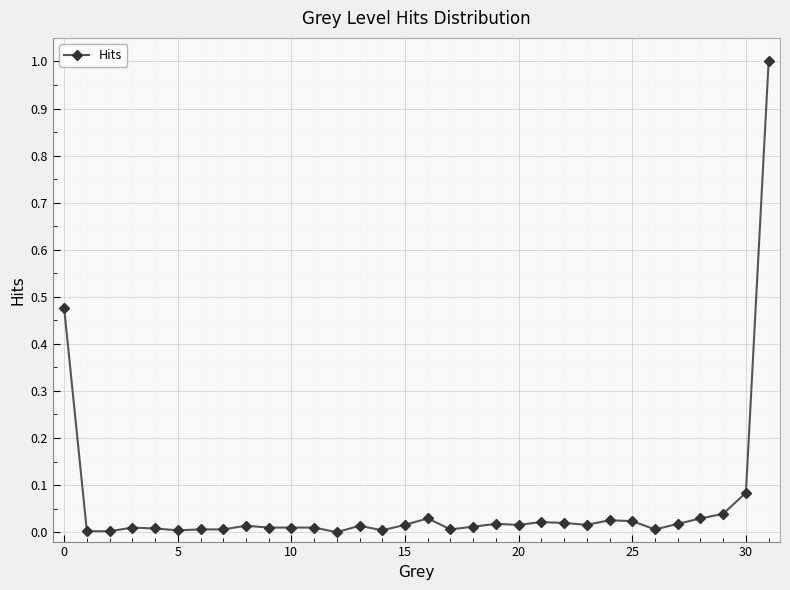

What is the greatest value displayed?

1.0